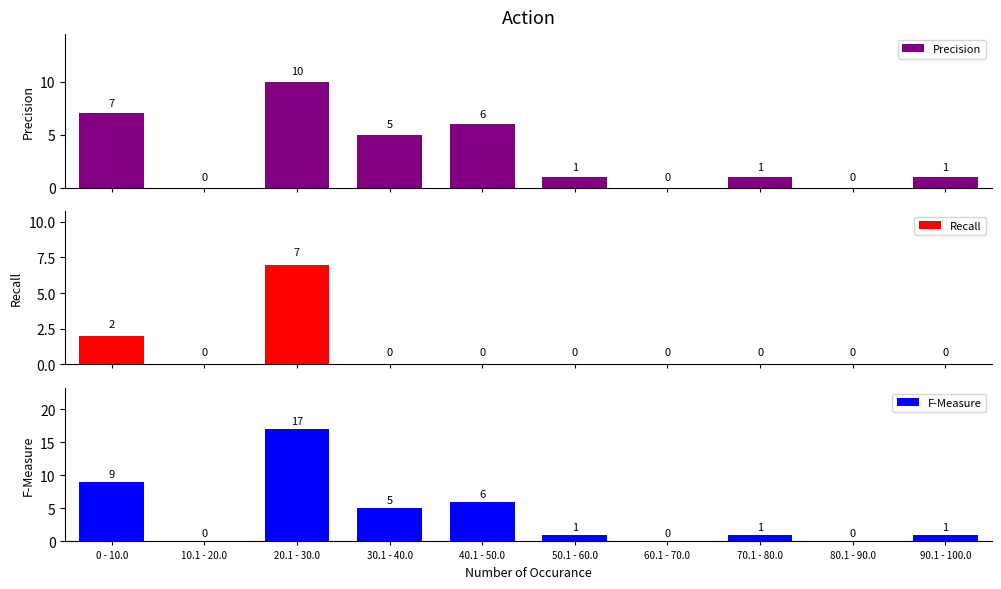

Is the value of Recall at 40.1 - 50.0 greater than the value of F-Measure at 60.1 - 70.0?

No